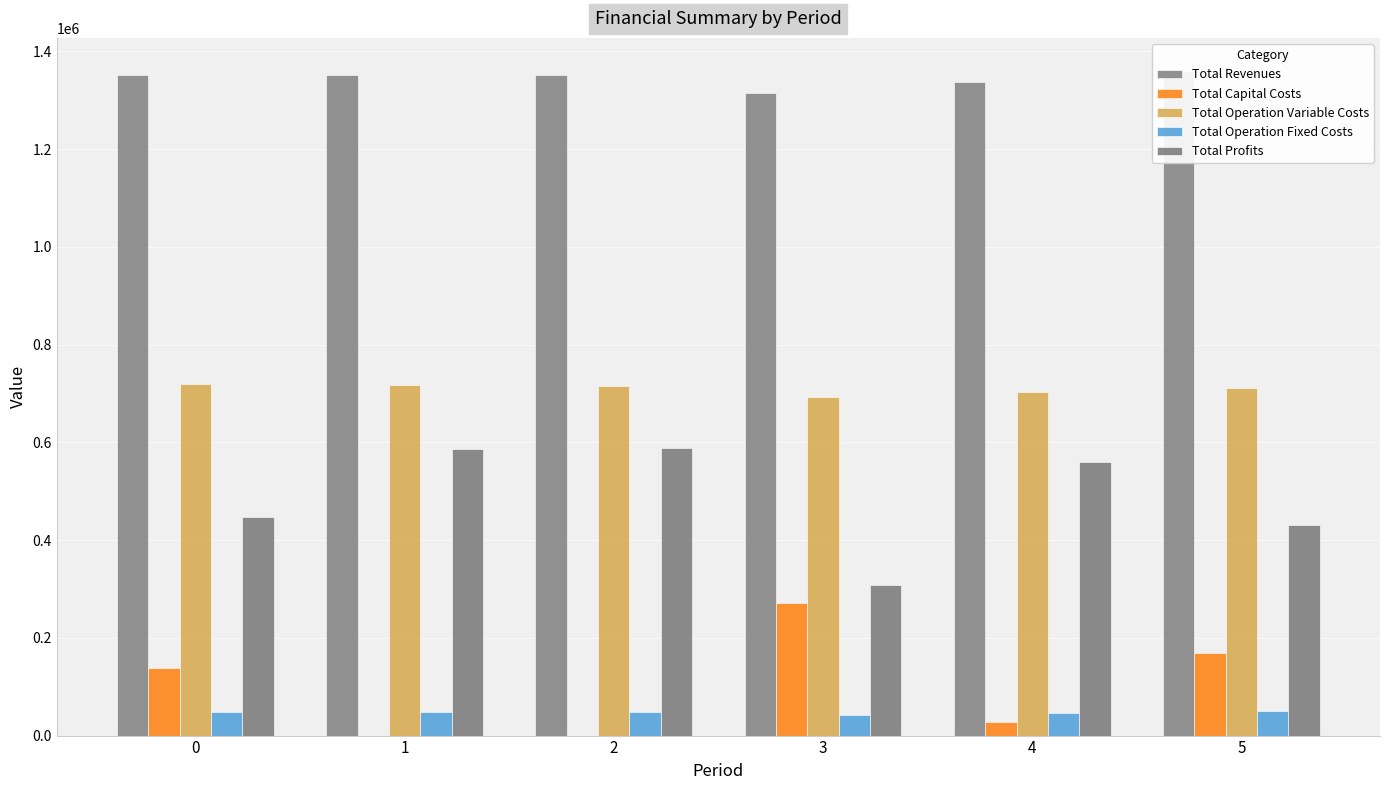

The value of Total Capital Costs at 4 is 28800.0. True or false?

True